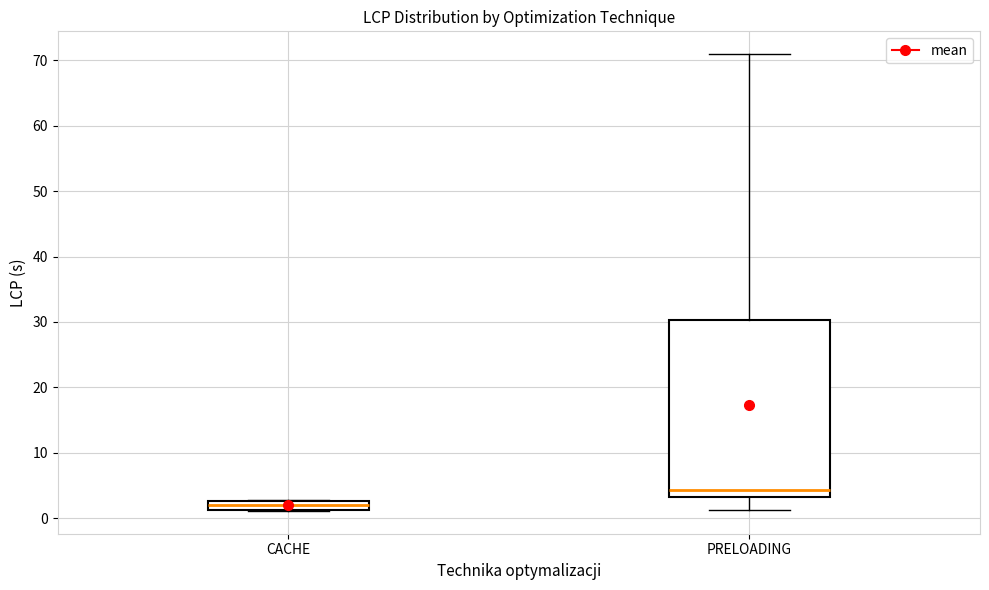

Which box has the highest median line?

PRELOADING